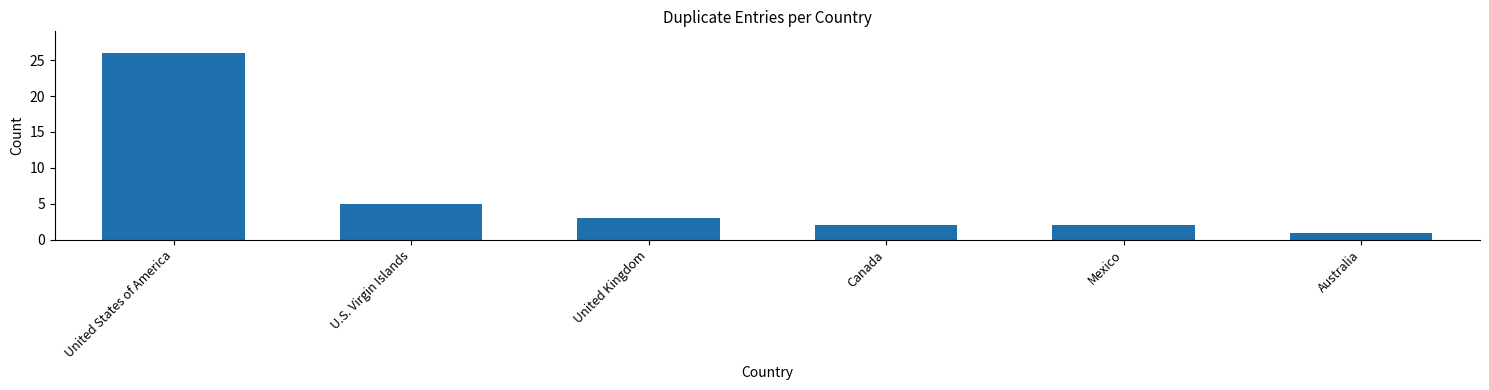

What is the change in value from United States of America to Australia?

-25